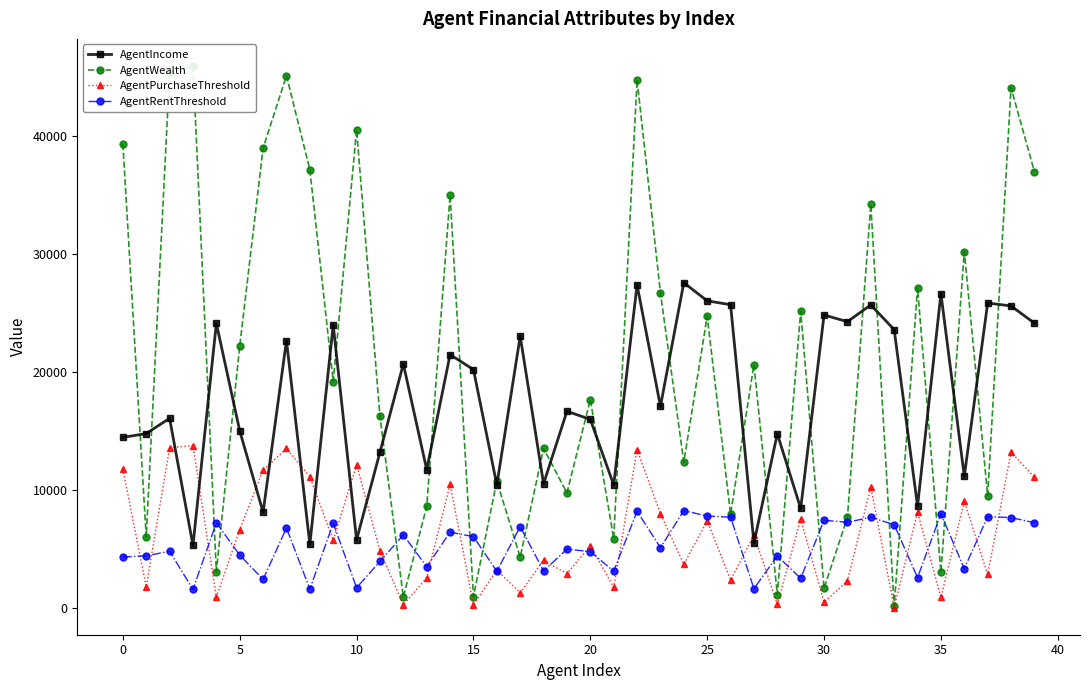

What is the difference between the highest and lowest values at 37?

22985.5